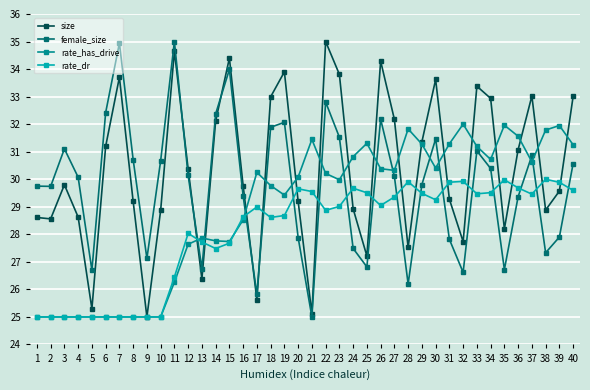

What is the spread (max minus min) of values at 7?

9.9